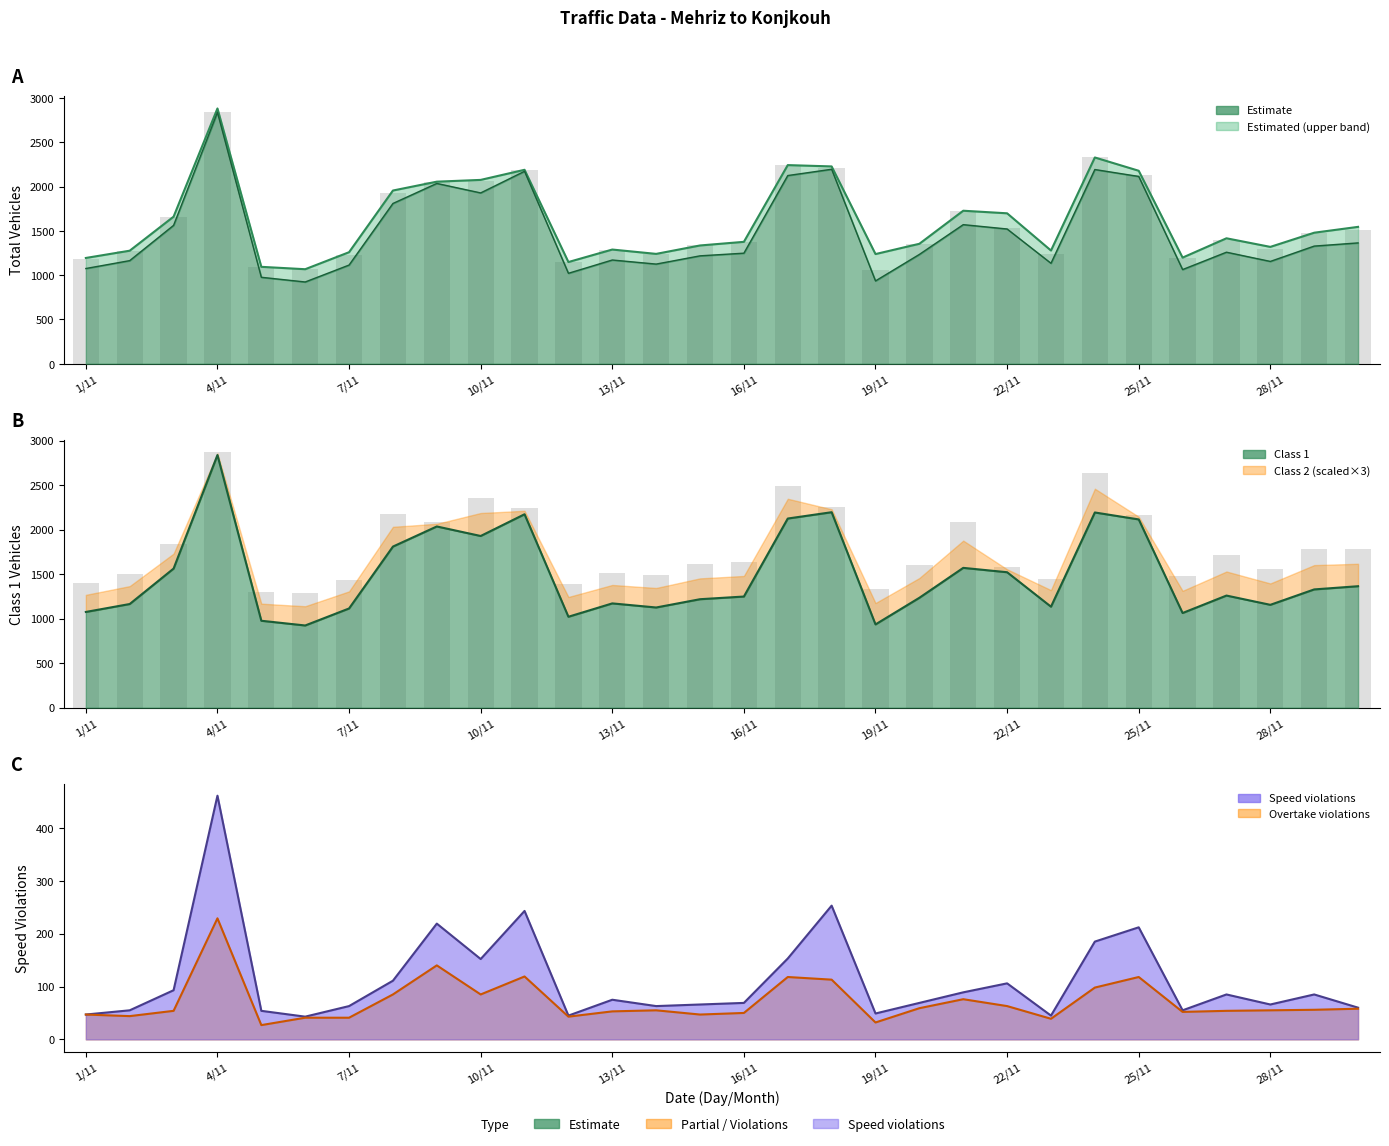

The value of estimated at 6/11 is 1689. True or false?

False